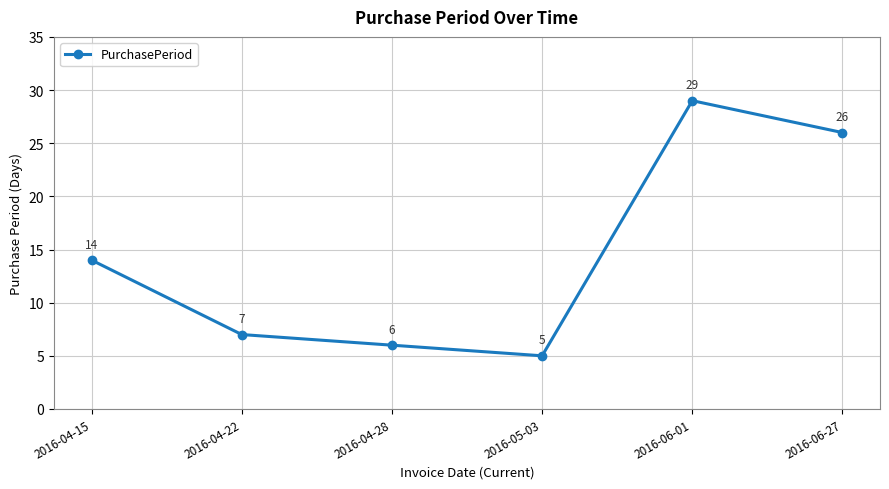

How many points are higher than both their immediate neighbors (excluding endpoints)?

1